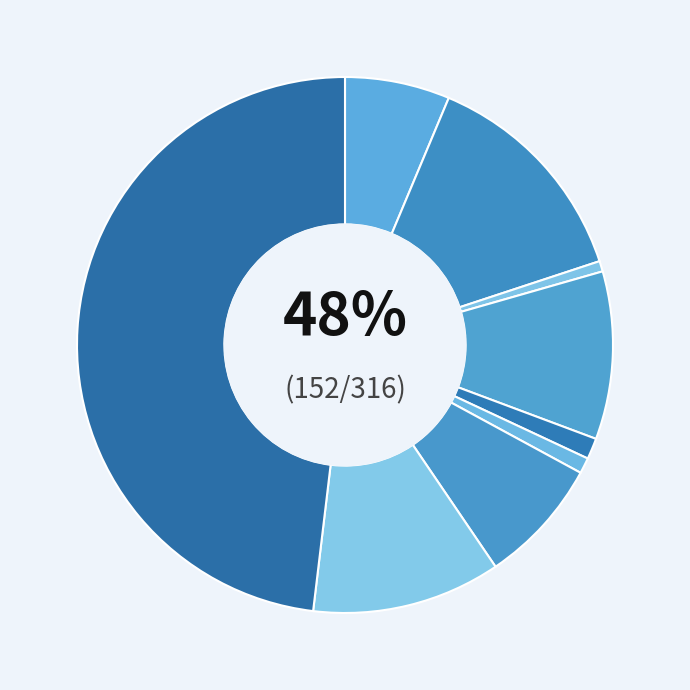

To the nearest percent, what portion does Robbery represent?

11%